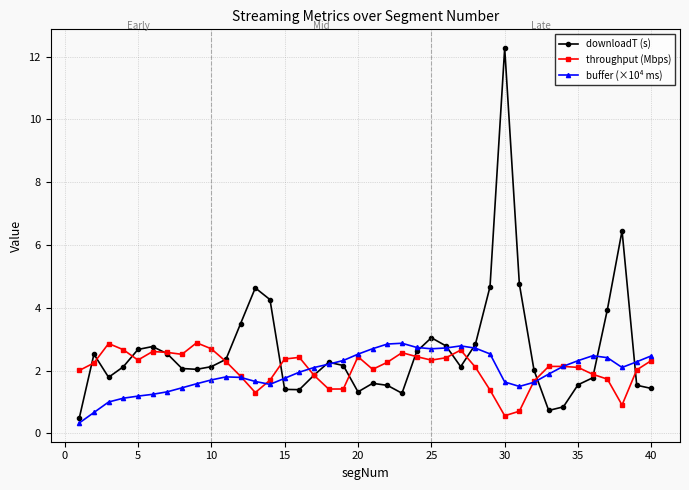

In buffer (×10⁴ ms), how many points are higher than both neighbors (excluding endpoints)?

4